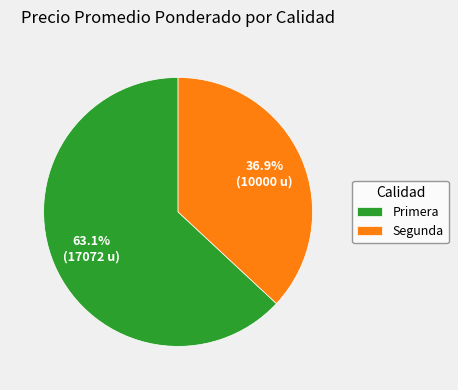

What portion of the pie excludes Primera?

36.9%